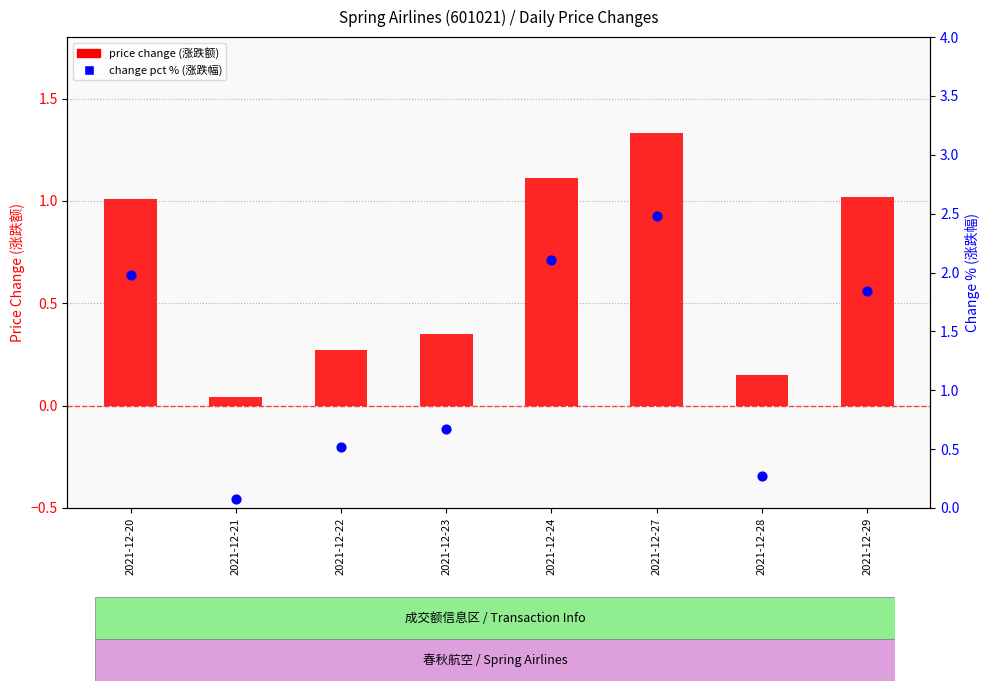

What is the total value across all series at 2021-12-24?

3.2